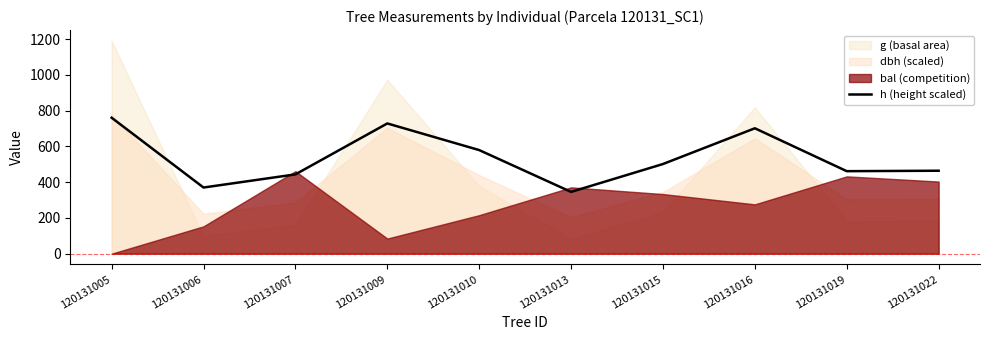

What is the difference between the values at 120131022 and 120131015?

37.5